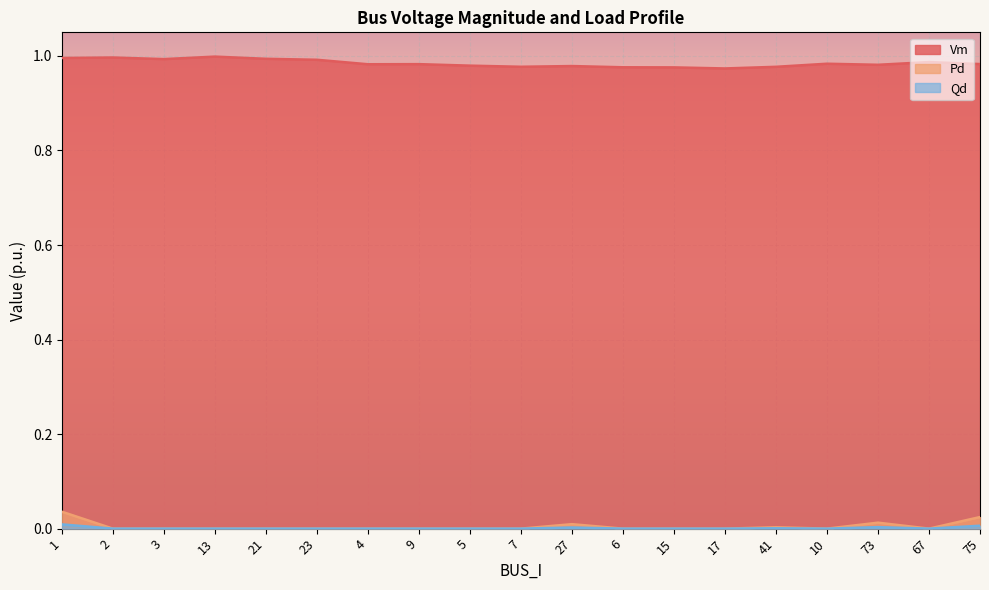

Is it true that Vm equals 1.0 at 17?

True